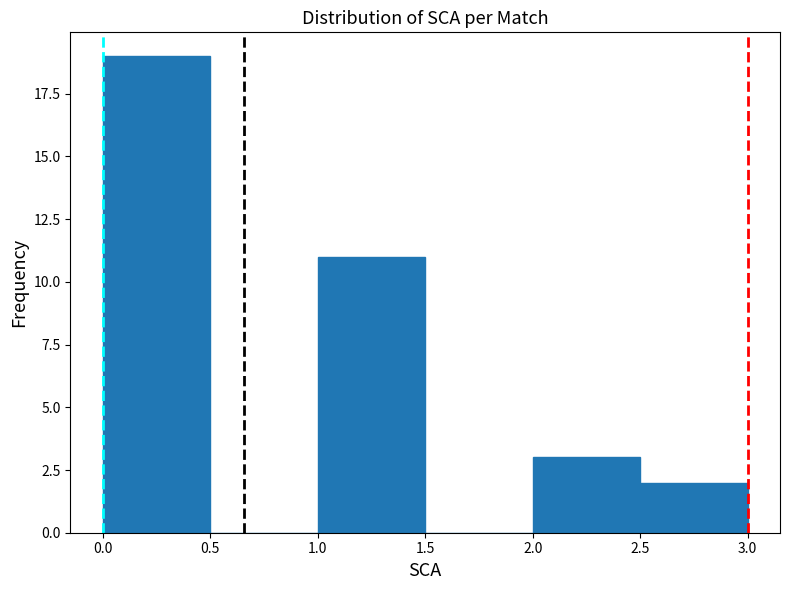

Over which range of the x-axis is the bar tallest?

0.0 to 0.5